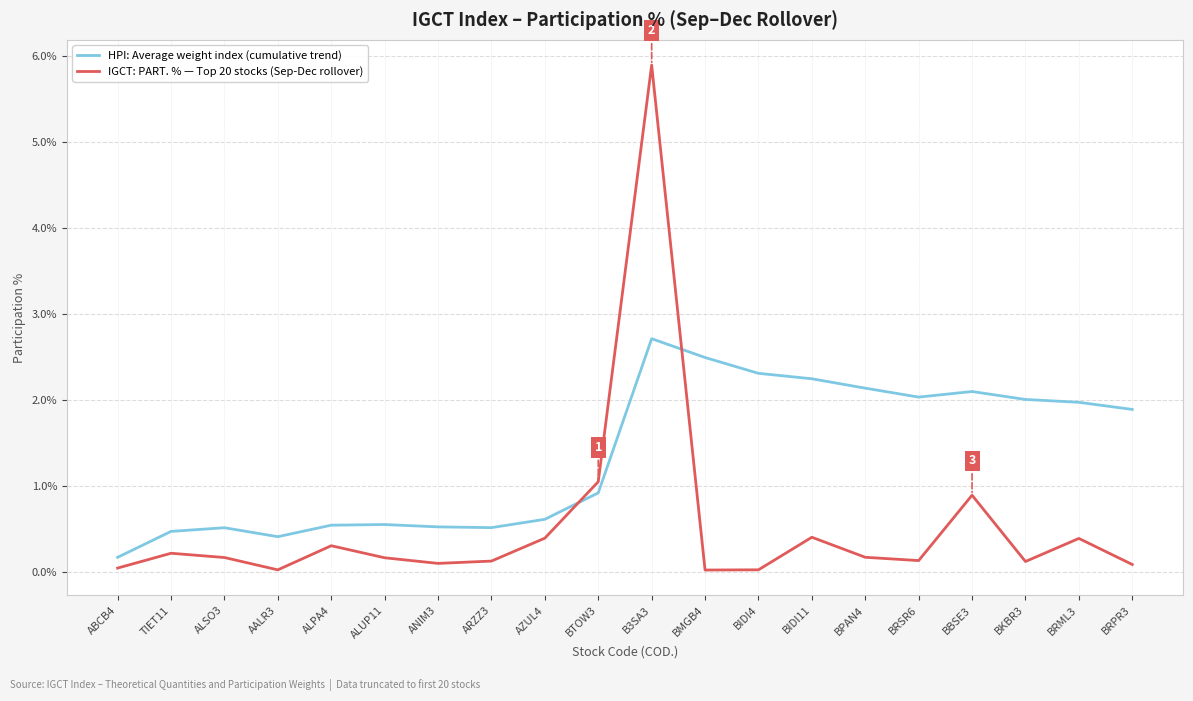

At which label is HPI: Average weight index (cumulative trend) closest to 1?

BTOW3